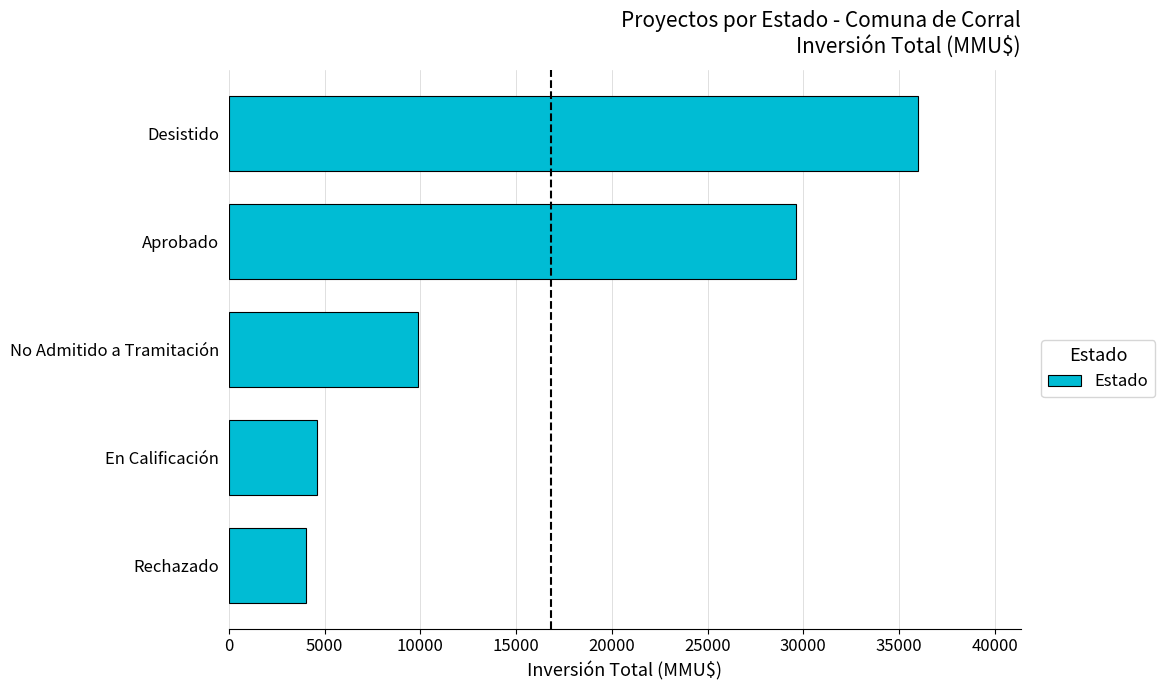

What is the difference between the second highest and minimum values?

25624